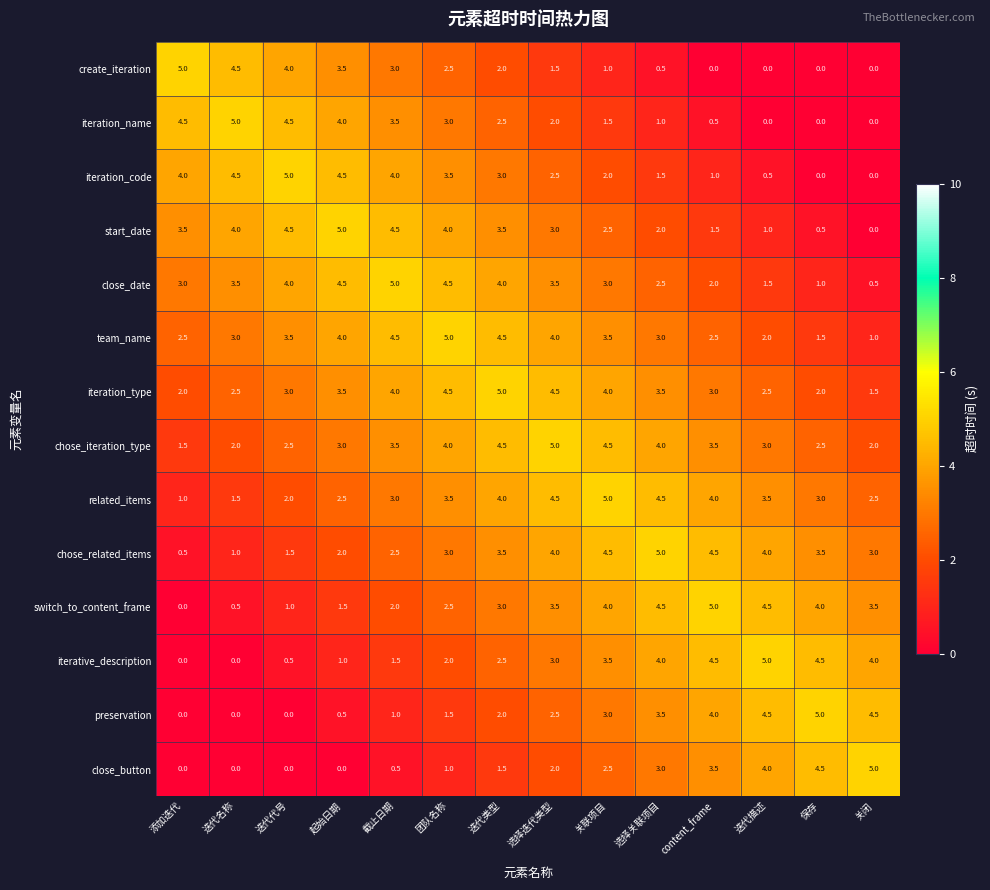

What is the difference between the maximum and minimum values in the chose_related_items series?

4.5